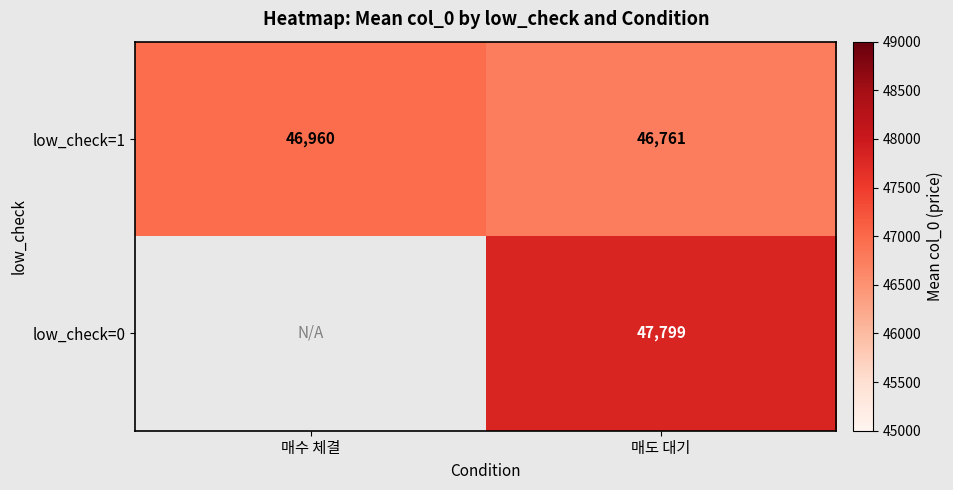

The low_check=1 series shows 11672.4 at 매수 체결. True or false?

False